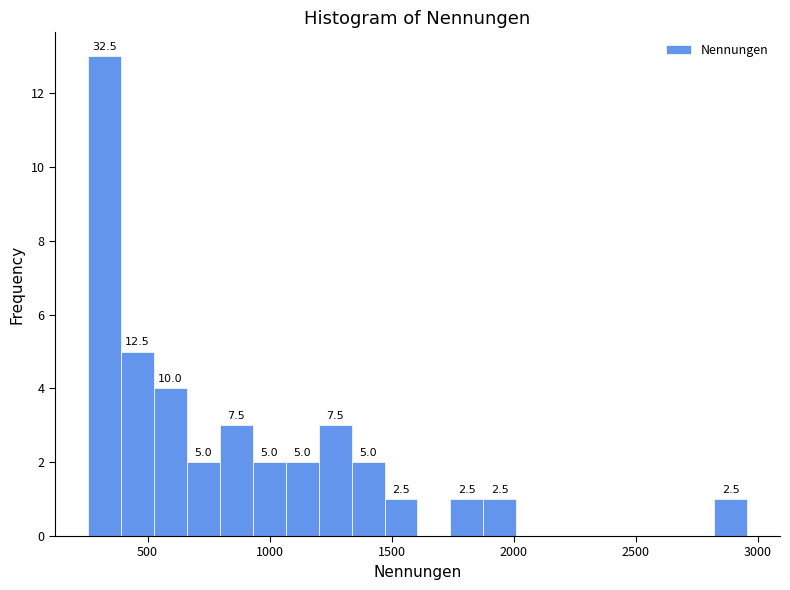

Read against the x-axis, roughly where is the centre of the tallest bar?

300